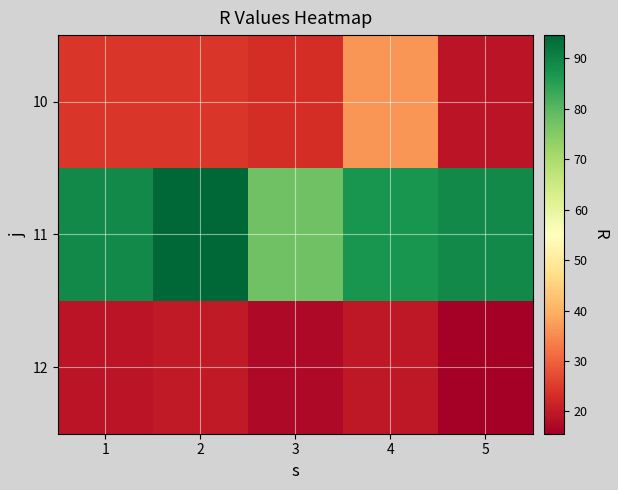

What is the maximum value shown in the chart?

94.6